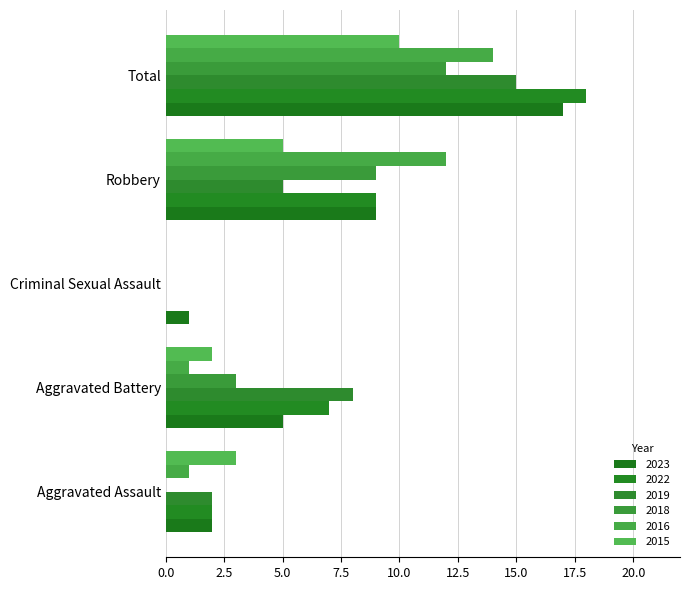

What is the total value across all series at Robbery?

49